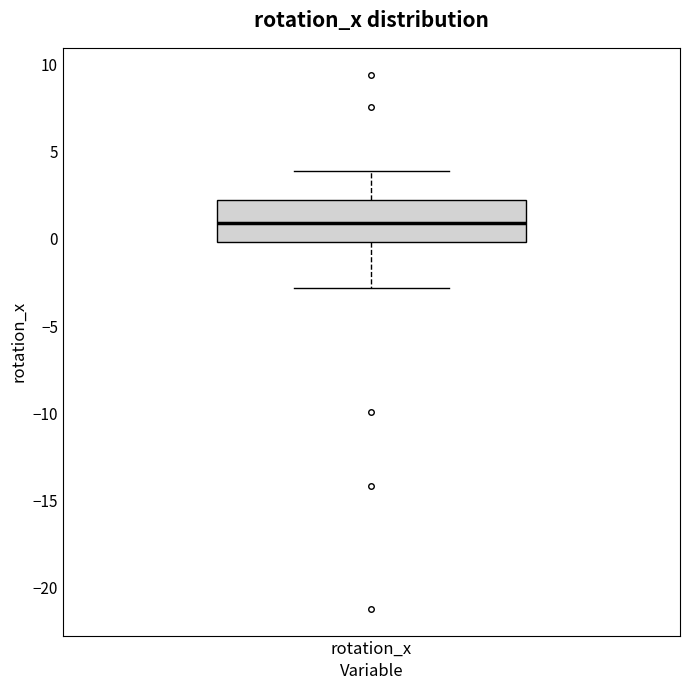

Where does the median line of the box for rotation_x sit on the y-axis? The values are not printed on the chart, so give them approximately, as read against the axis.

1